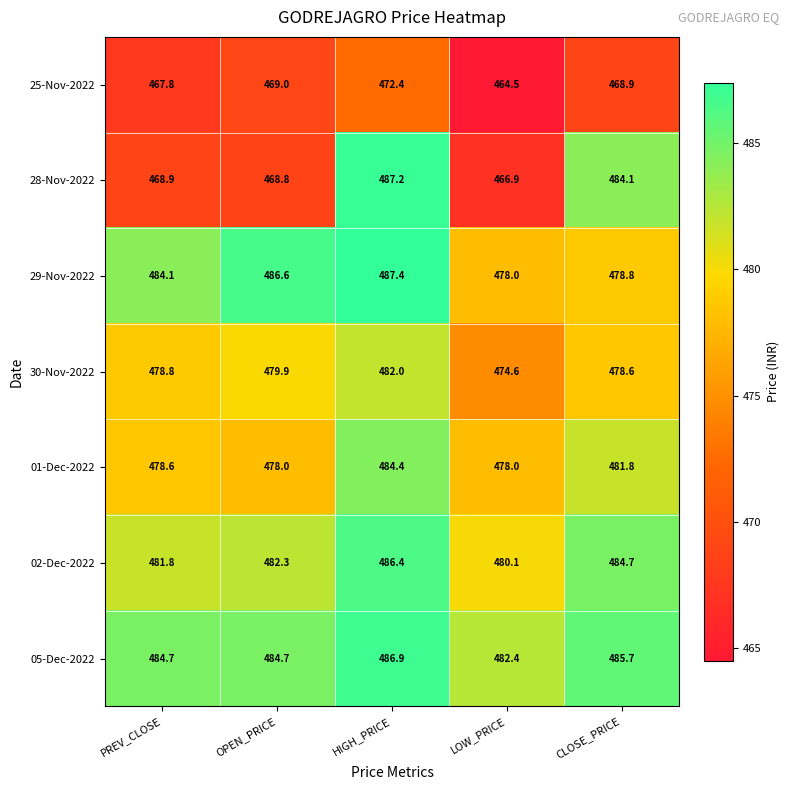

What is the average value of the 01-Dec-2022 series?

480.2